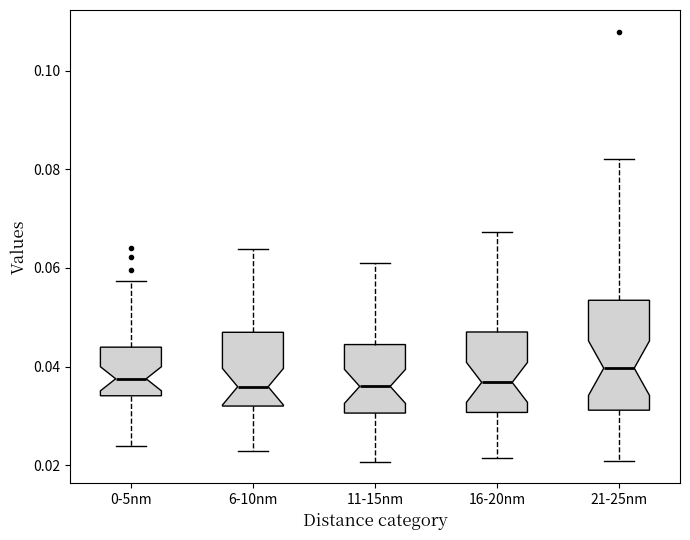

Which box is the tallest, from its lower edge to its upper edge?

21-25nm